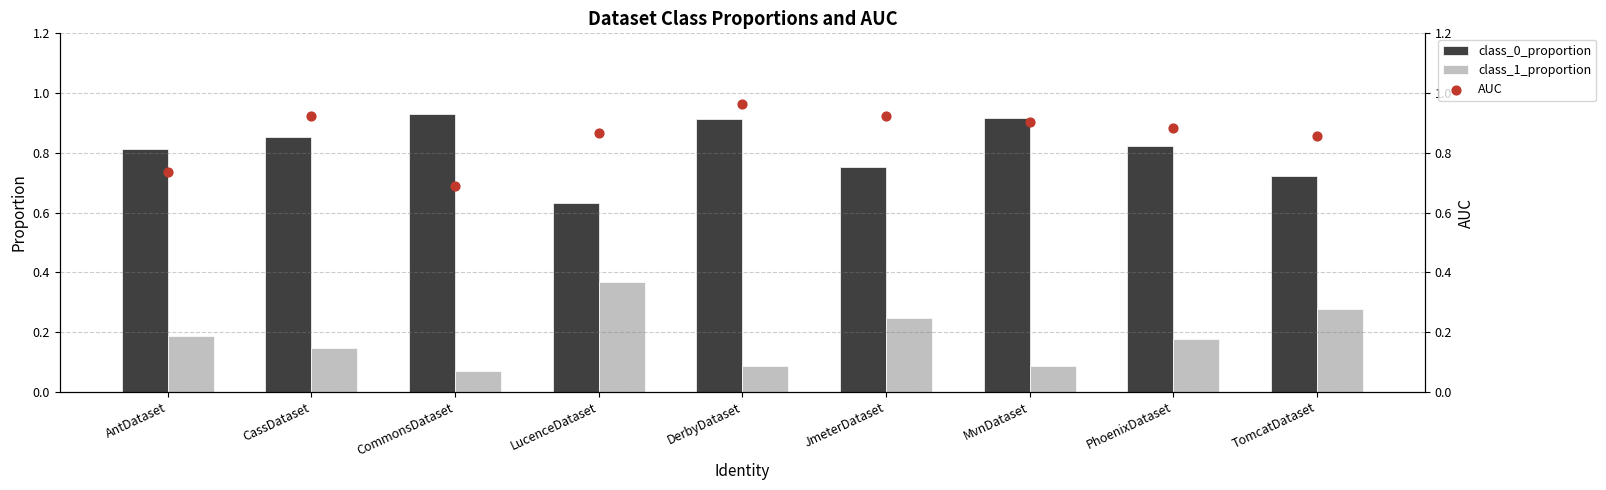

What is the total value across all series at PhoenixDataset?

1.9